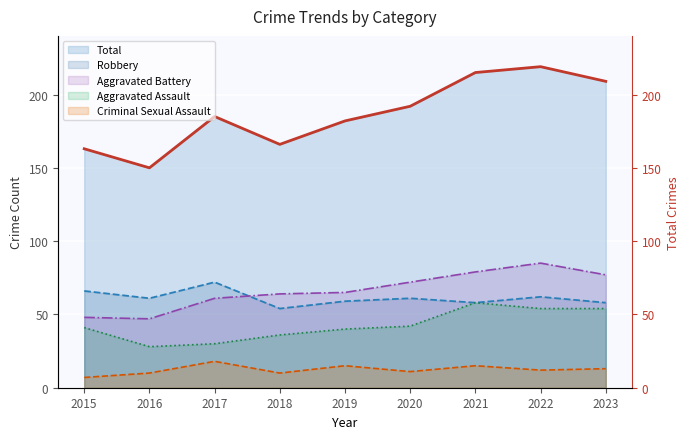

What are all the series names shown in the legend?

Aggravated Assault, Aggravated Battery, Criminal Sexual Assault, Robbery, Total